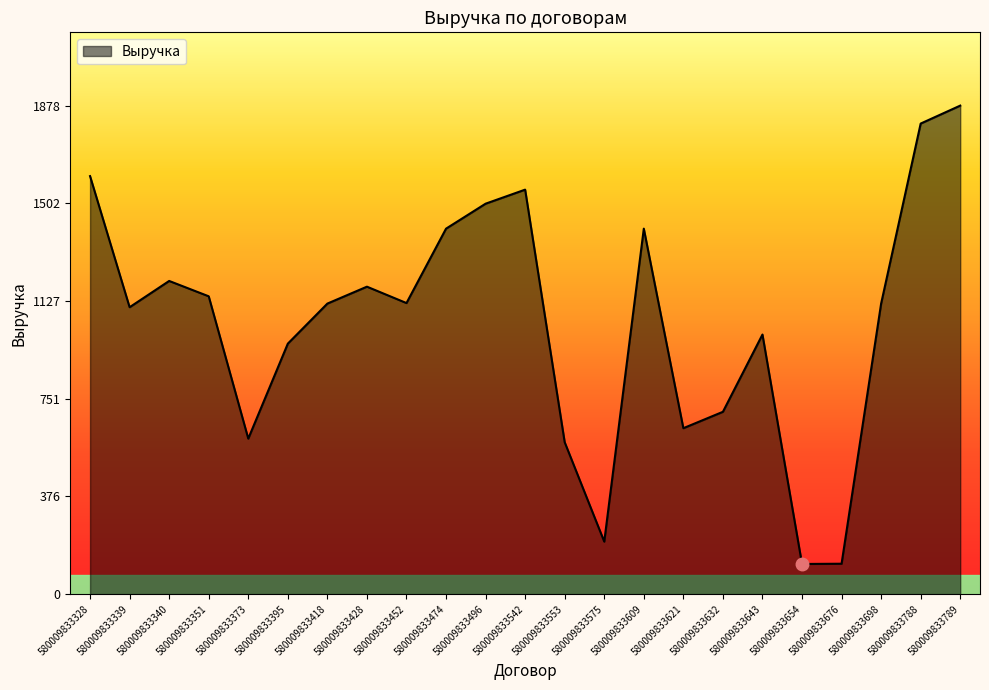

What is the minimum value shown in the chart?

116